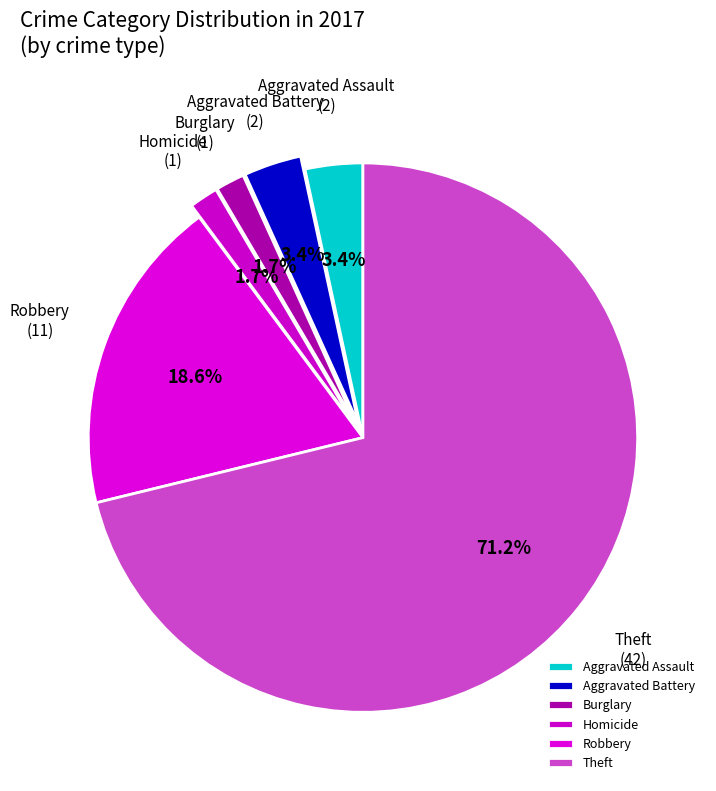

To the nearest percent, what portion does Theft represent?

71%